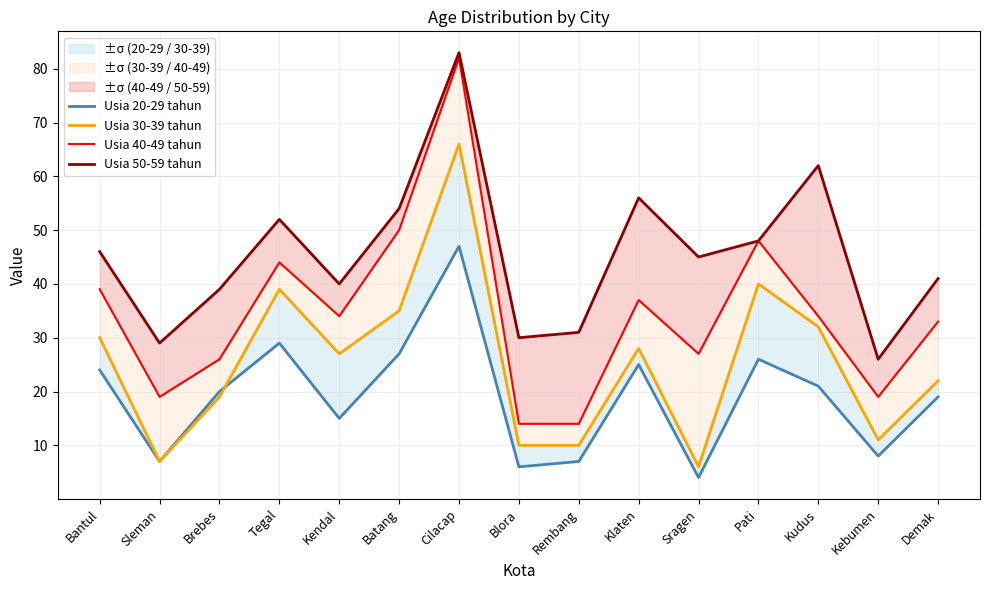

True or false: Usia 40-49 tahun has a value of 14 at Blora.

True